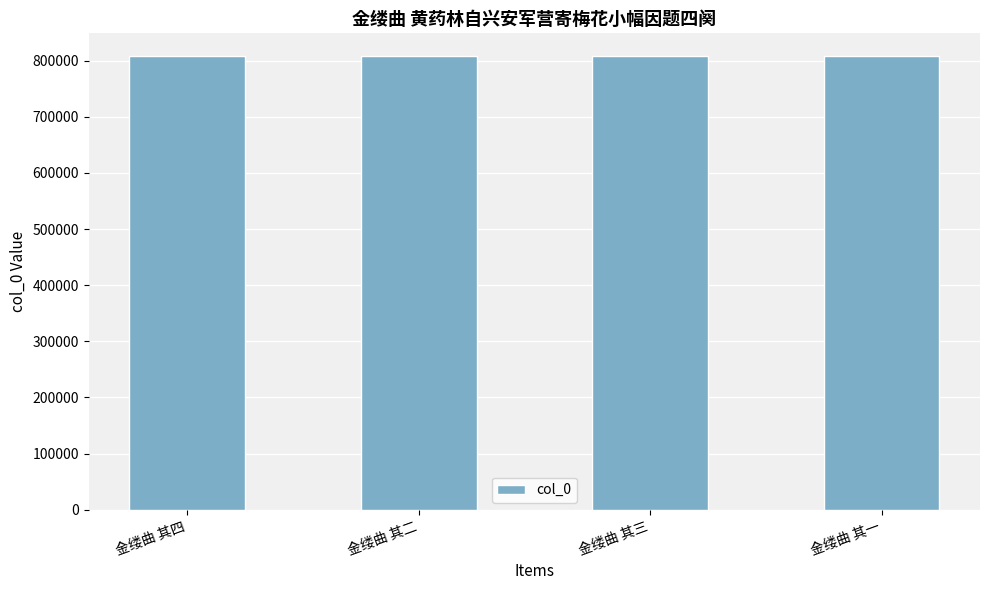

What is the value of the 2nd bar from the left?

808089